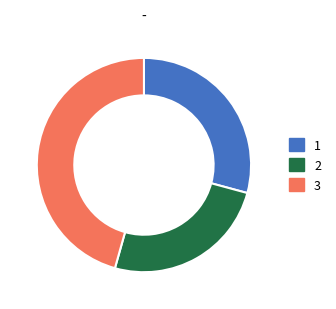

Does 2 account for over 50% of the chart?

No